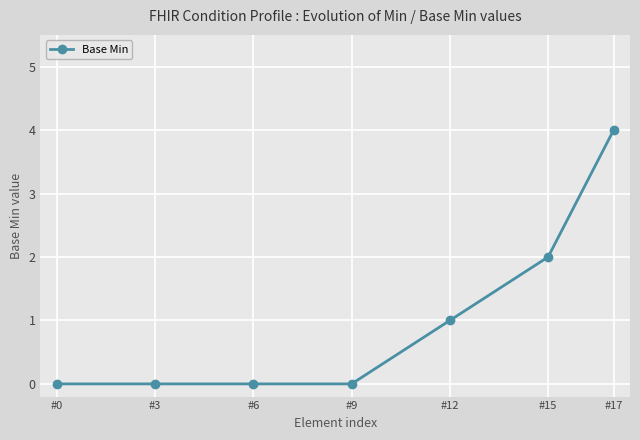

What is the maximum value shown in the chart?

4